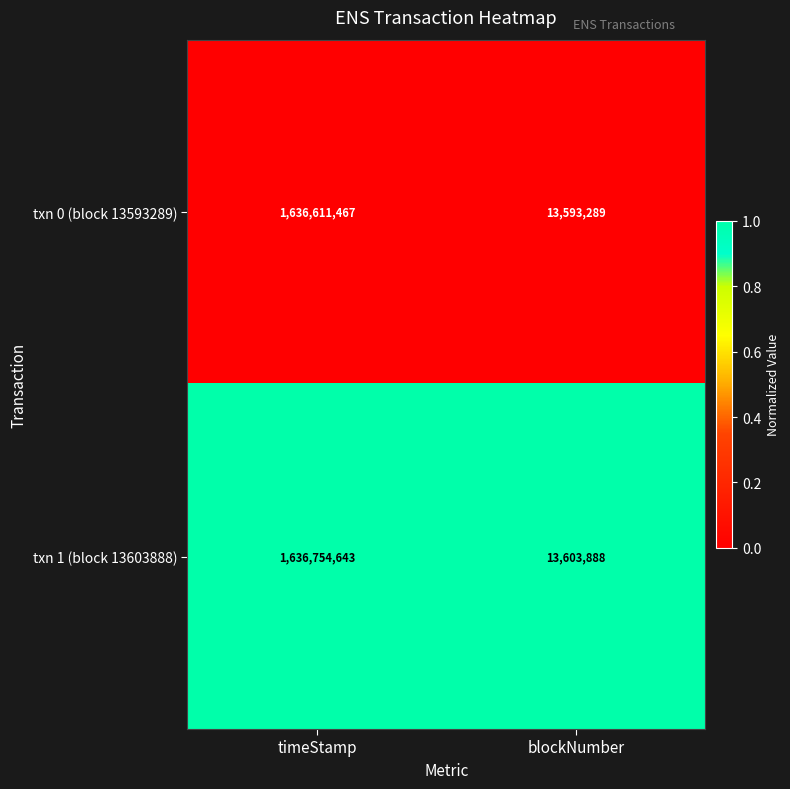

Which category has the lowest value across all series?

blockNumber